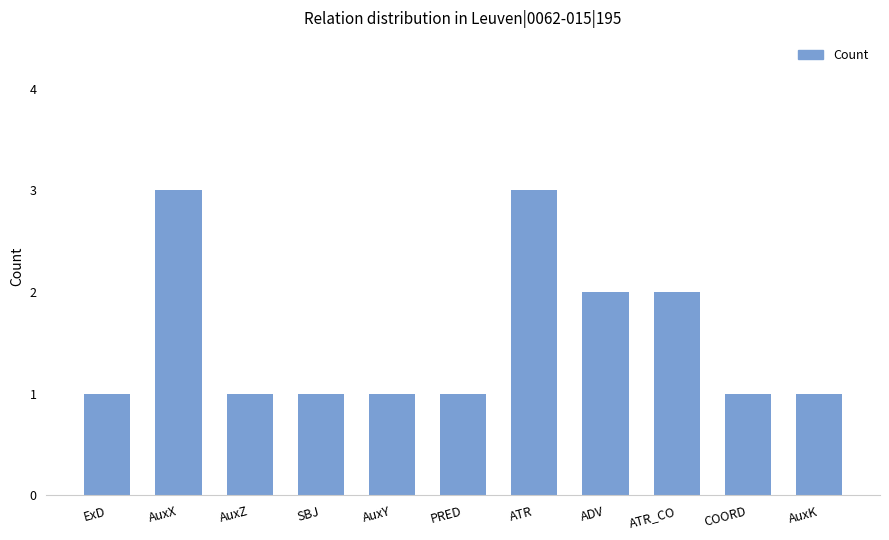

True or false: the data shows 0 at ExD.

False